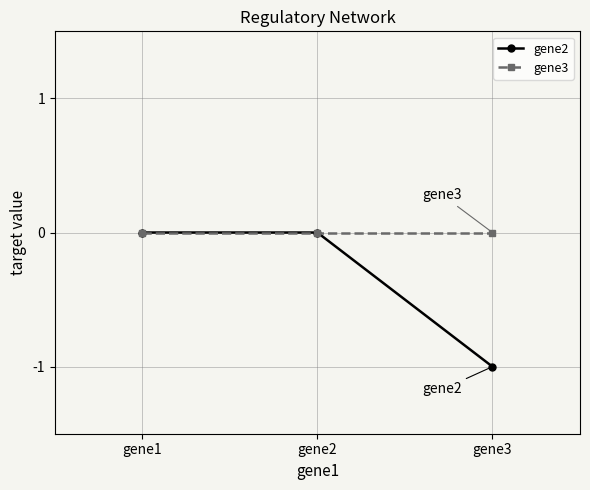

Count the number of data series in this chart.

2